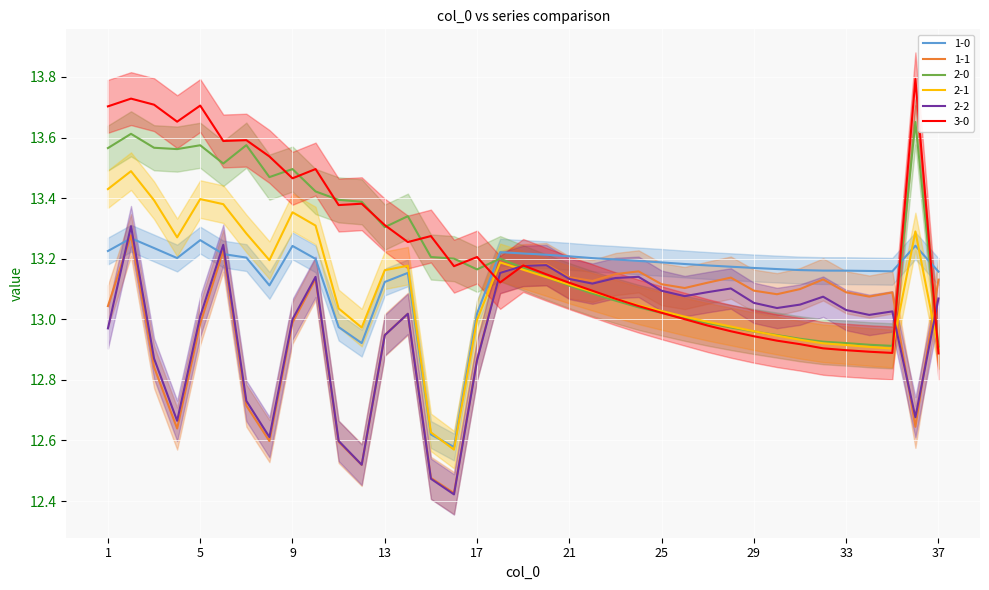

The value of 2-2 at 27 is 13.1. True or false?

True